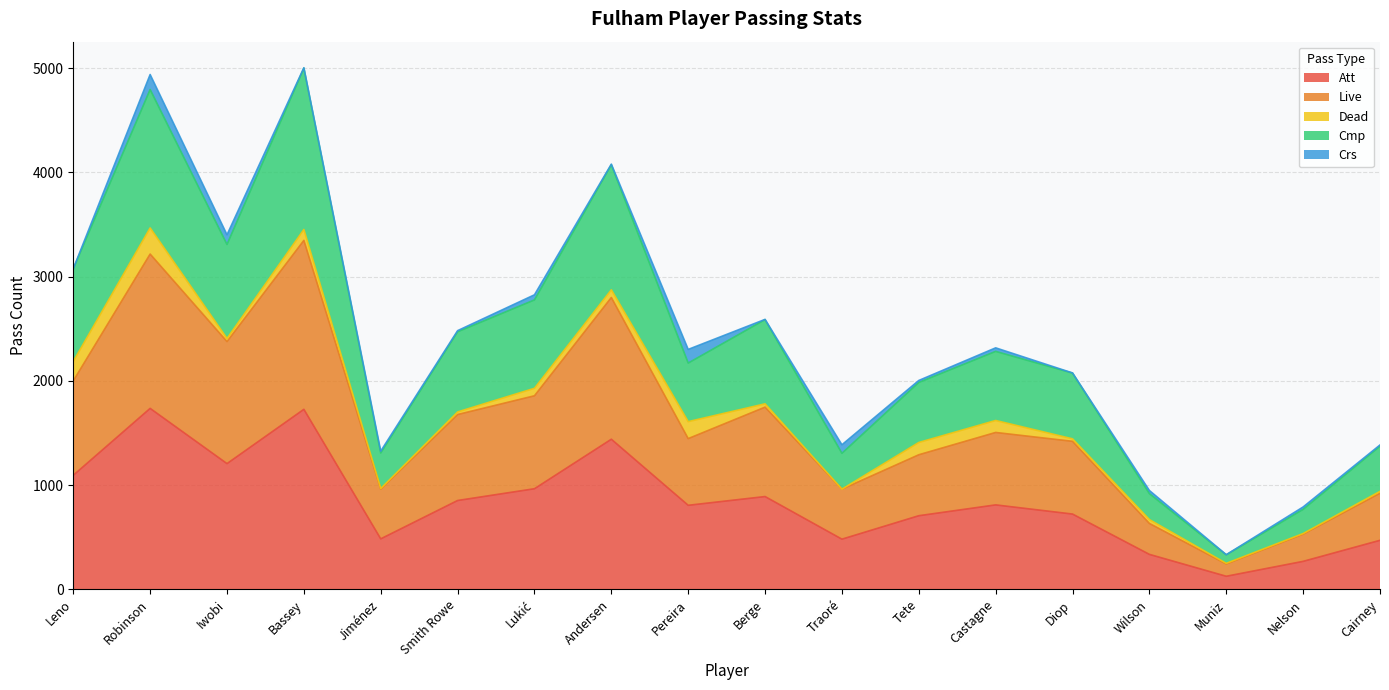

At which label is Live closest to 1795?

Berge